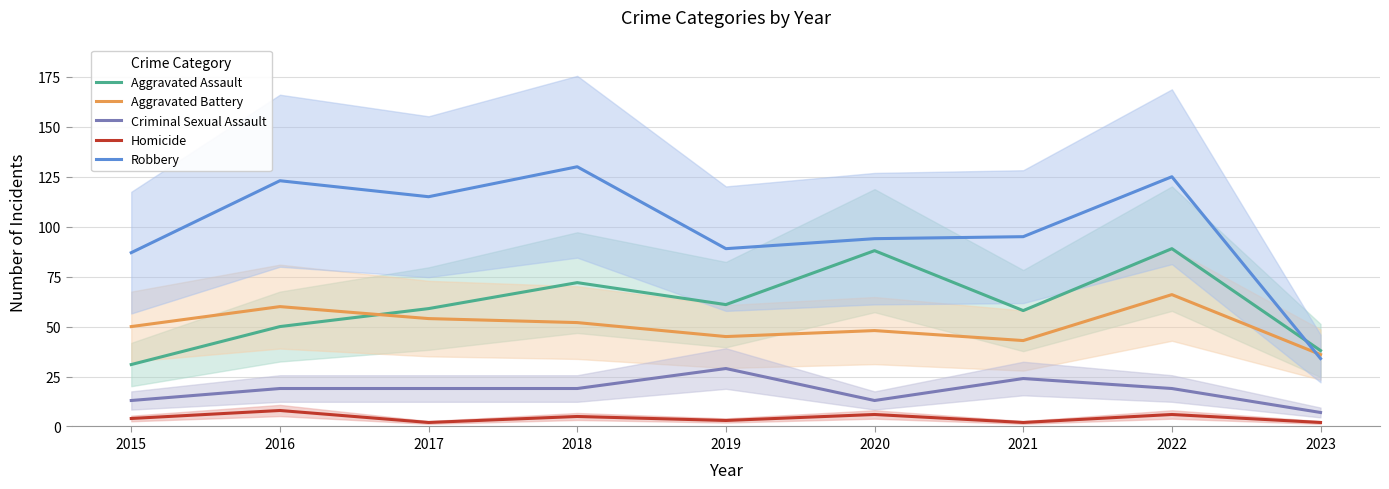

Read the Robbery value at 2021.

95